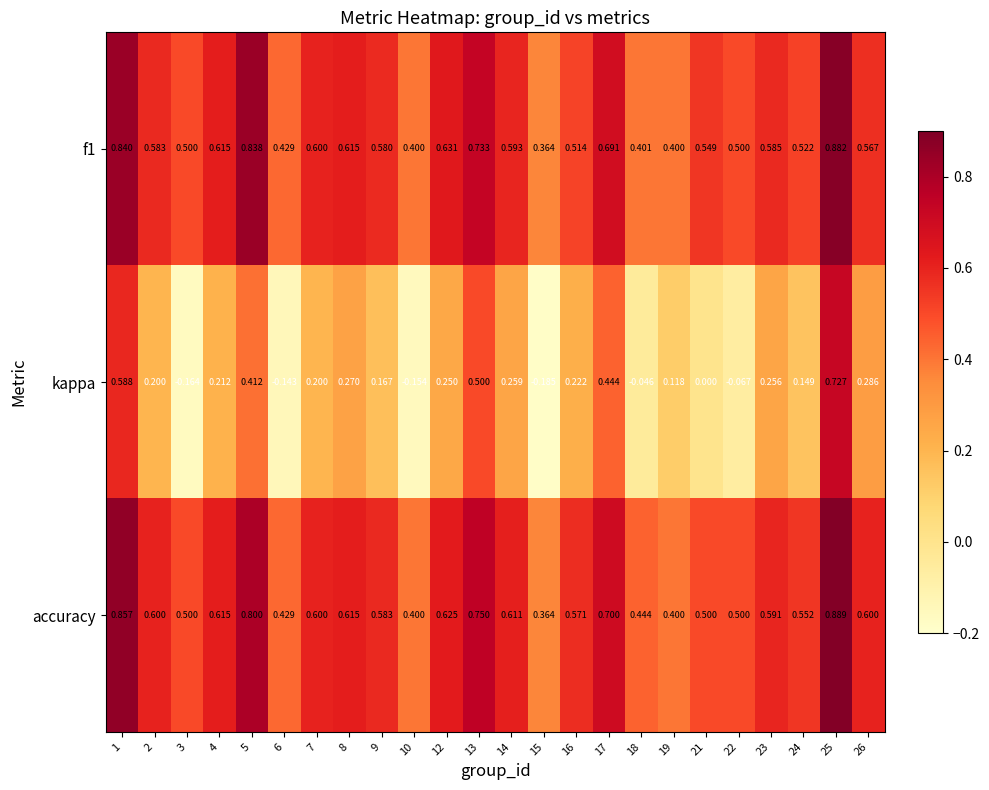

Which series has the largest total across all categories?

accuracy